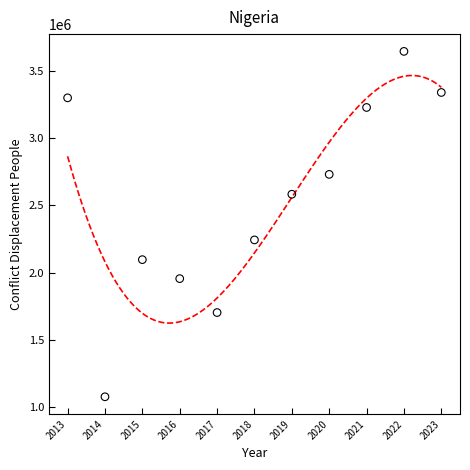

What Y value in the scatter plot is closest to 2360528?

2242664